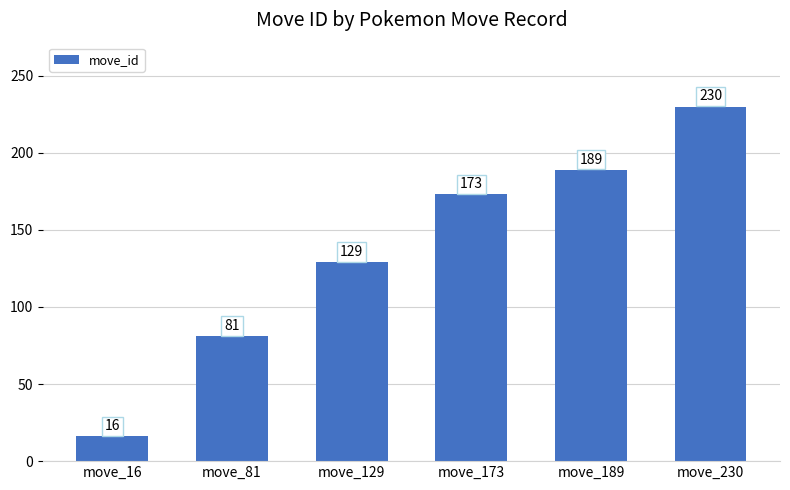

What is the minimum value shown in the chart?

16